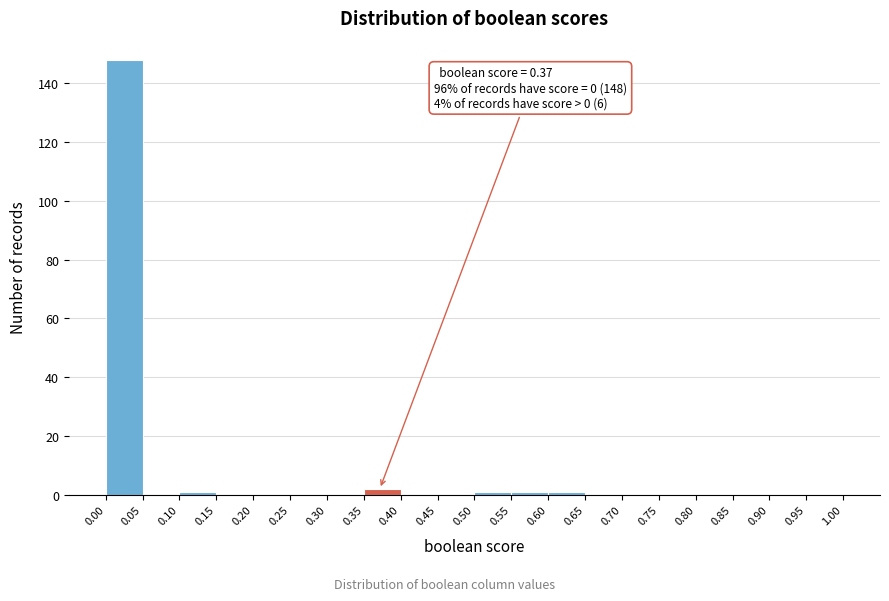

Over which range of the x-axis is the bar tallest?

0.00 to 0.05